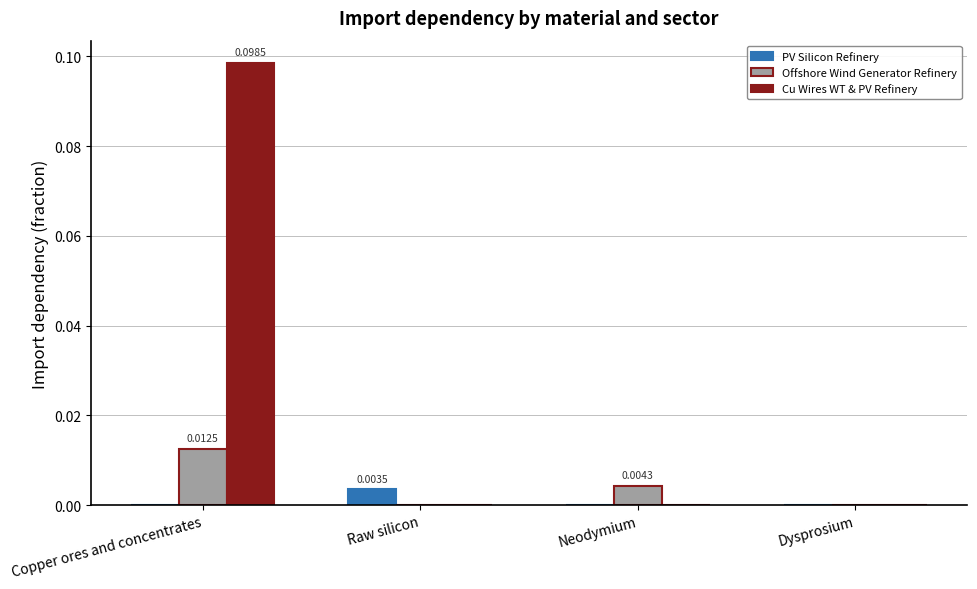

Are the bars horizontal?

No